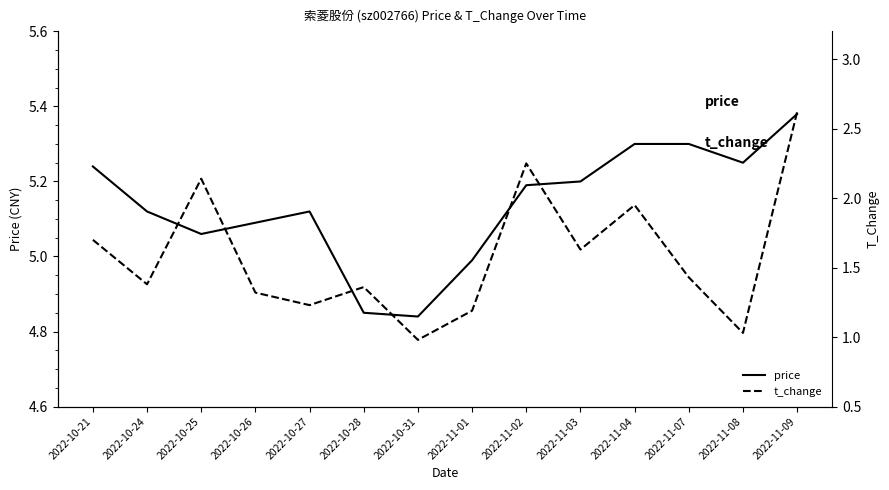

What is the difference between the price values at 2022-11-07 and 2022-11-09?

0.1